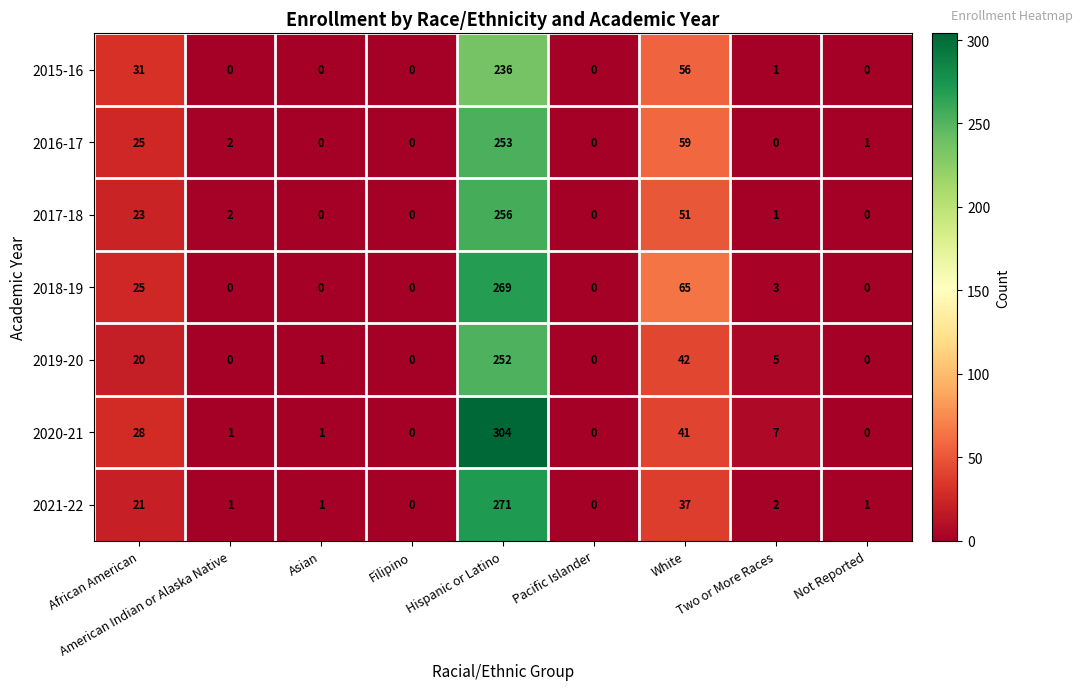

What is the maximum value shown in the chart?

304